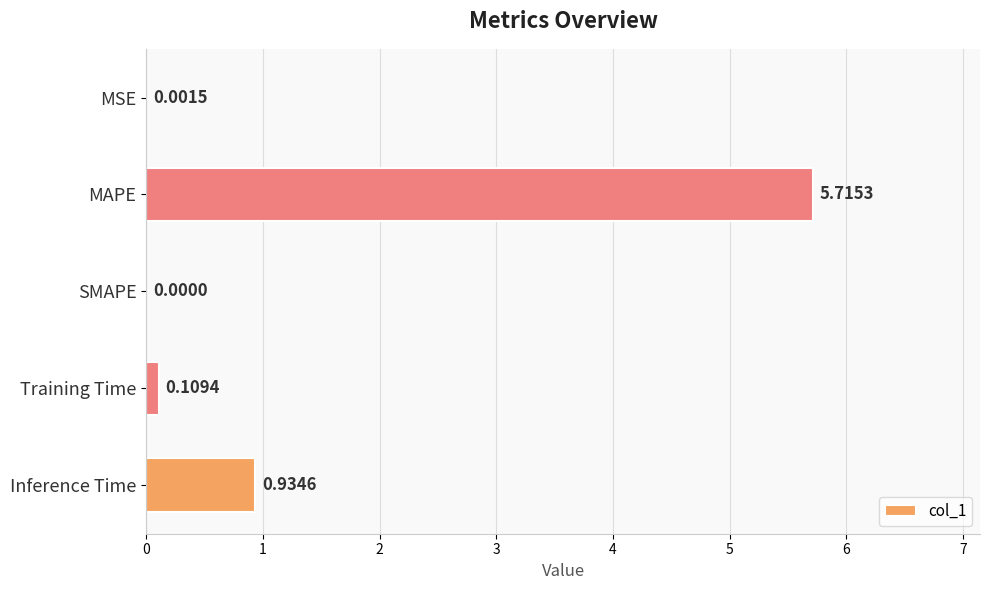

What is the sum of all values?

6.8